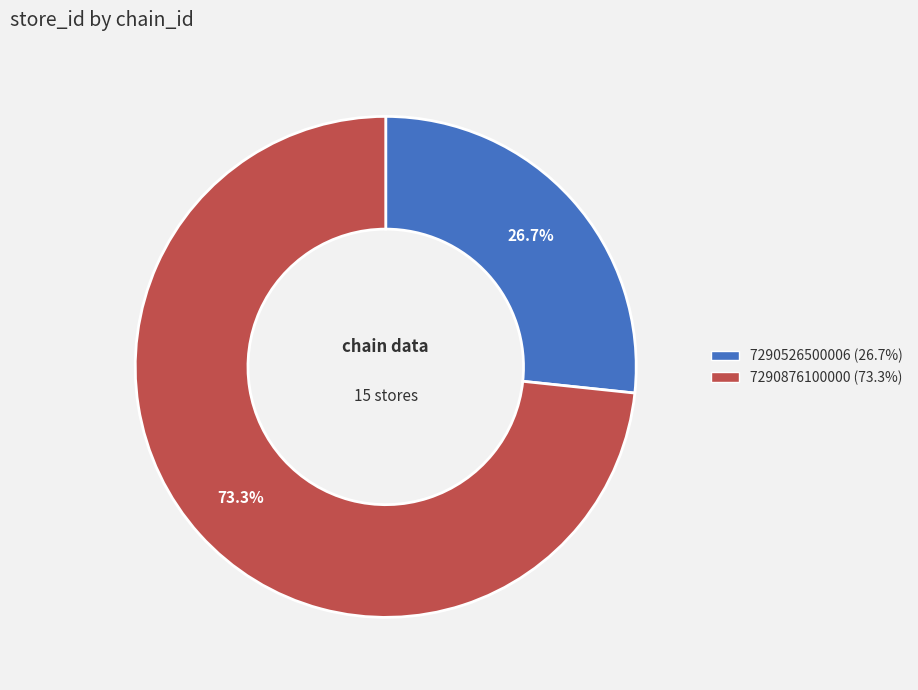

How many slices are in this pie chart?

2